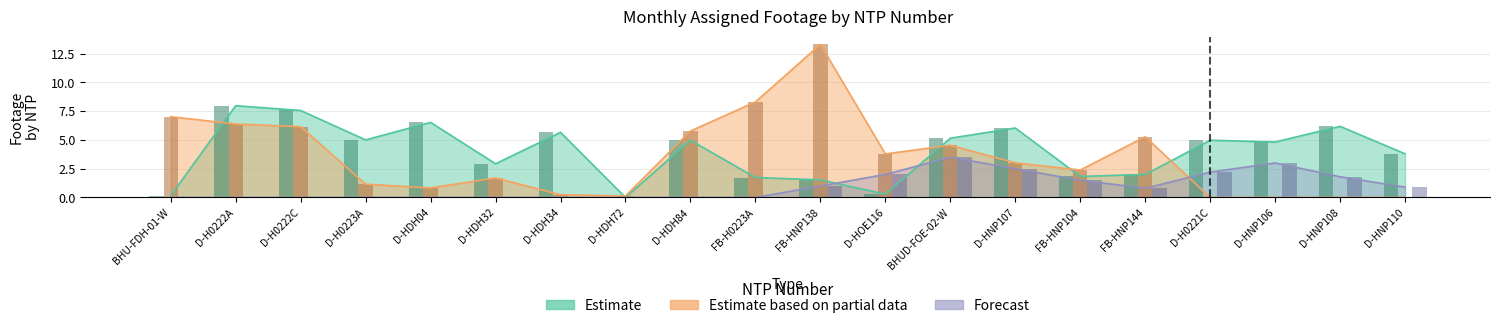

What is the average value of the Estimate series?

4.0